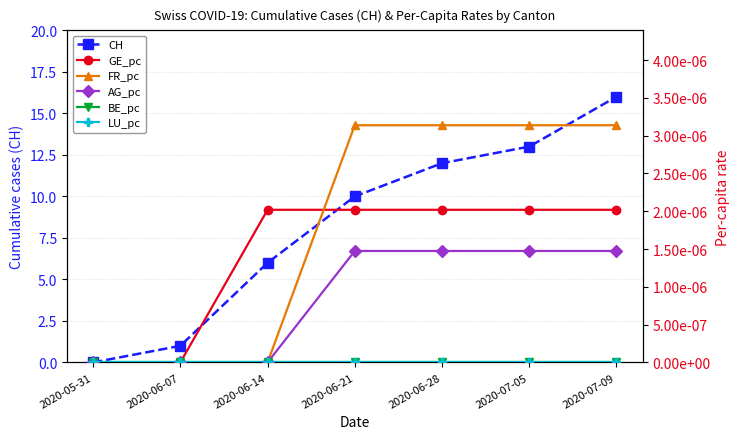

True or false: BE_pc and AG_pc intersect in this chart.

False